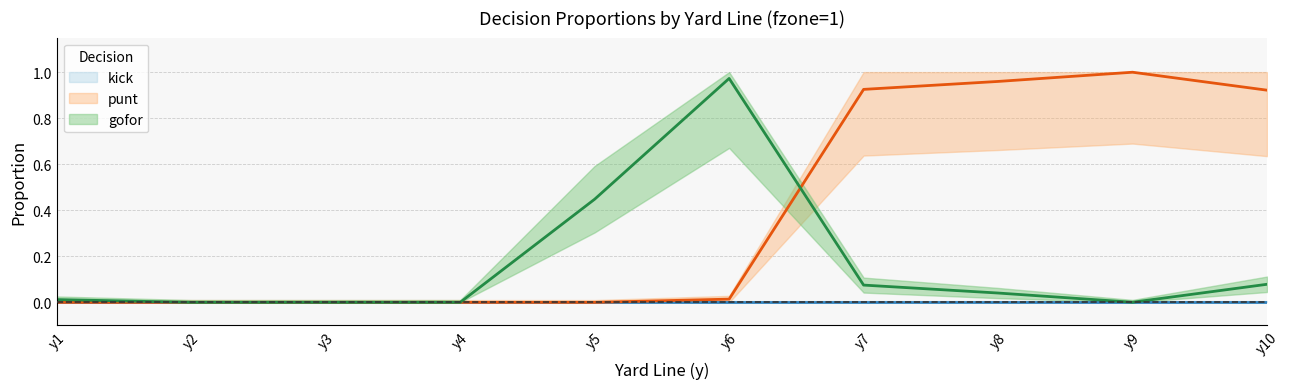

Is this an area chart (filled region under the line)?

No